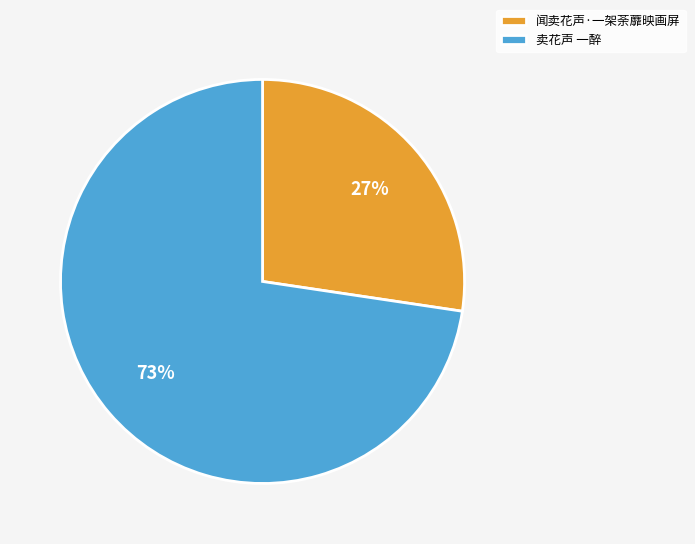

Count the number of slices in the pie.

2